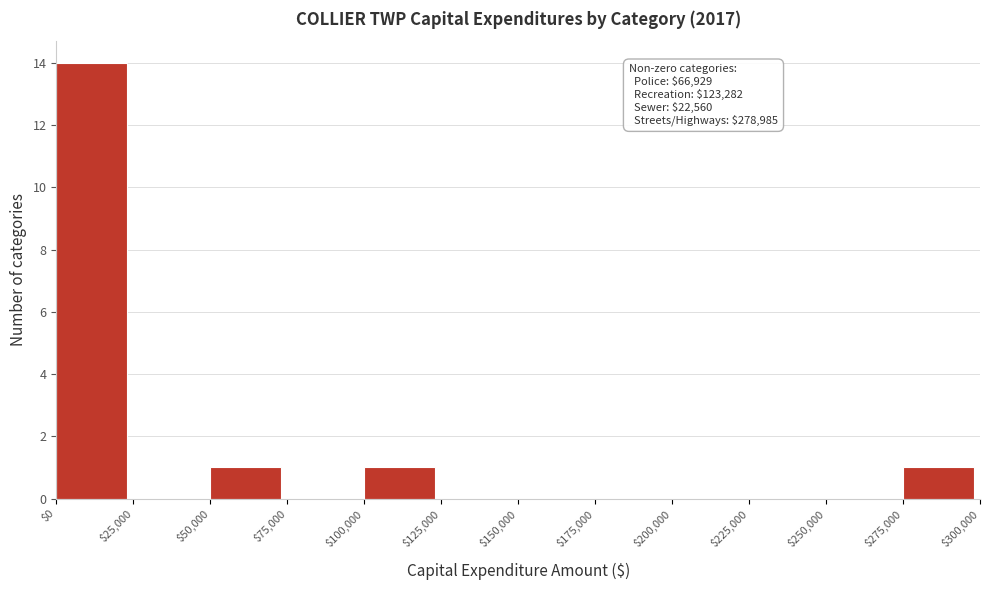

Which range on the x-axis has the tallest bar?

$0 to $25,000